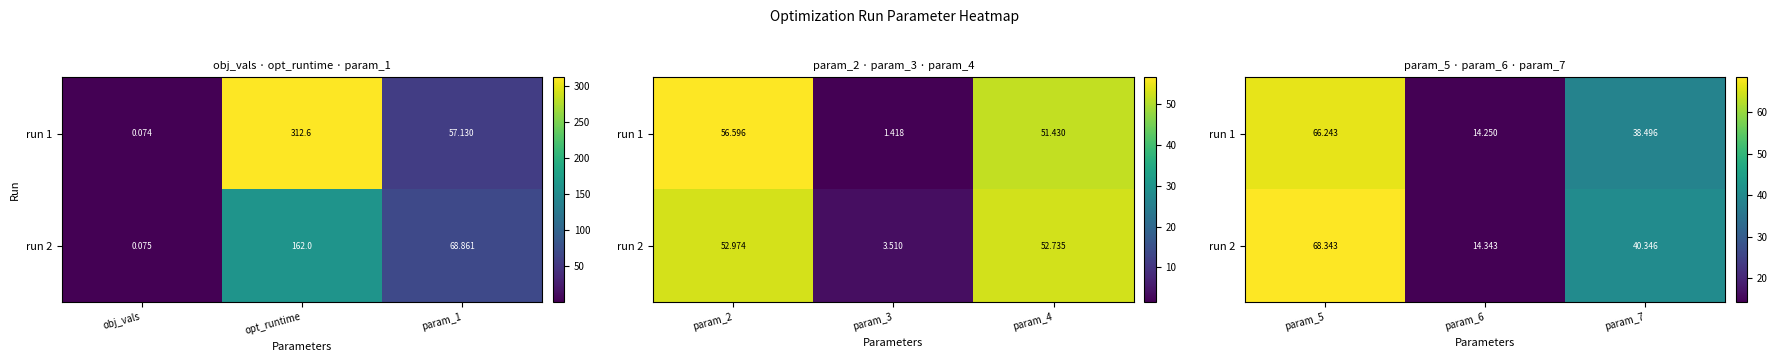

How many distinct data groups are displayed?

2